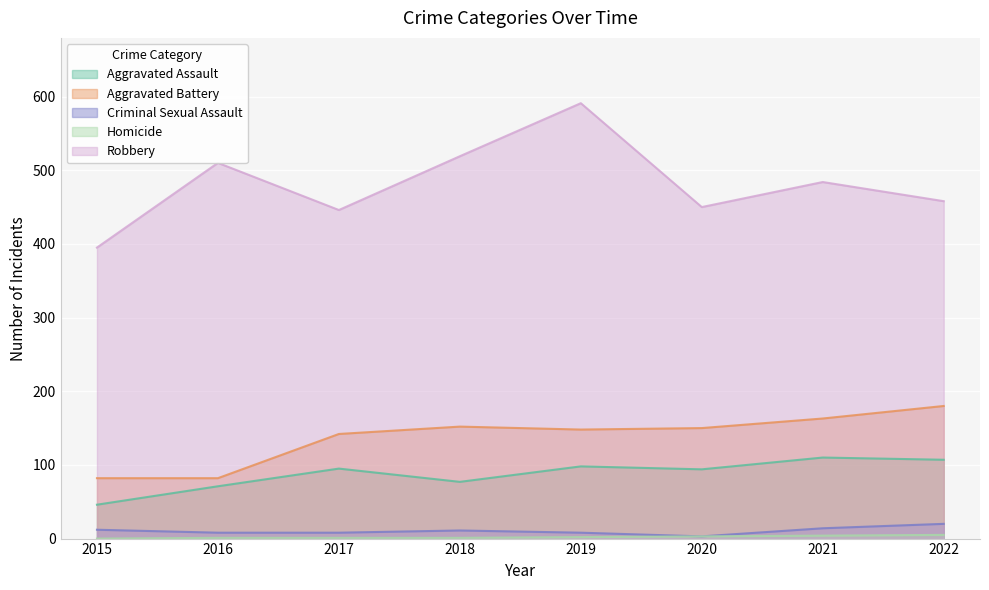

What is the difference between the maximum and minimum values in the Criminal Sexual Assault series?

17